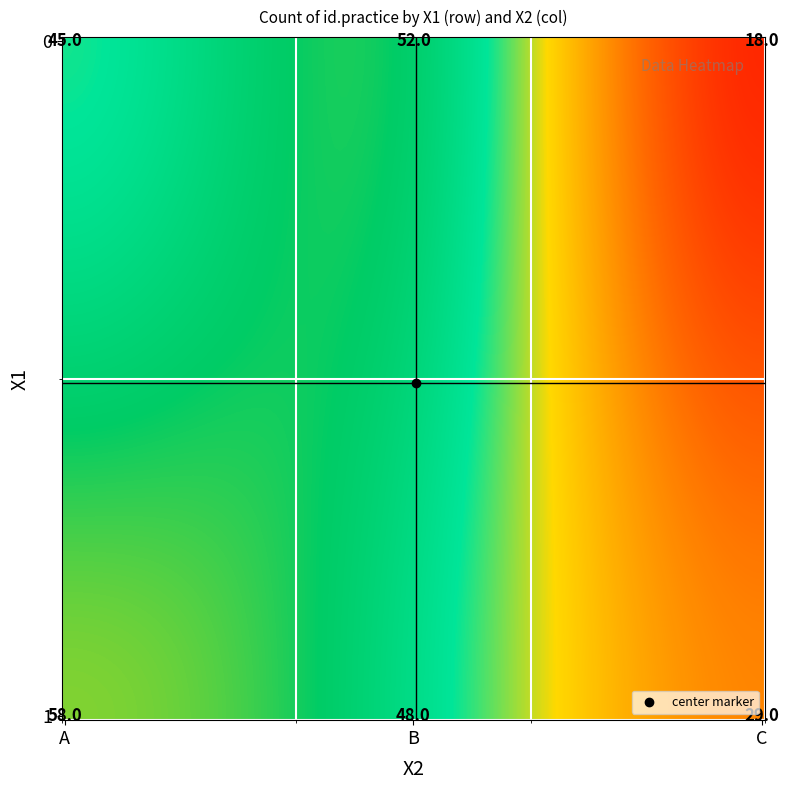

Reading left to right, what are all the values shown in this chart?

45	52	18	58	48	29